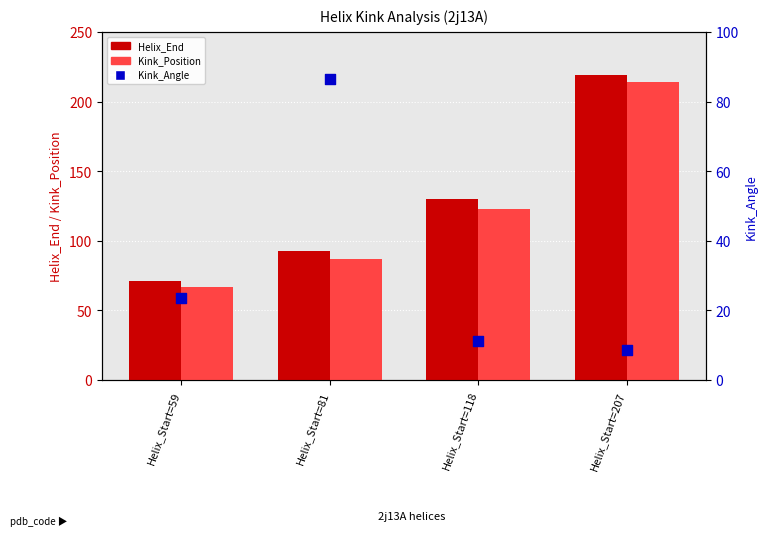

Is the value of Kink_Angle at Helix_Start=81 greater than the value of Helix_End at Helix_Start=81?

No